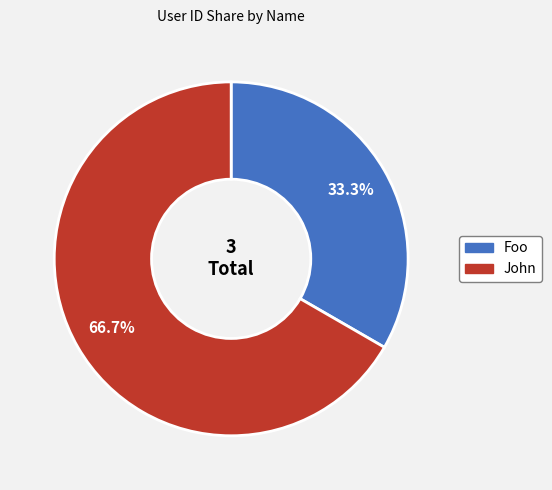

Is there a majority slice in this chart?

Yes